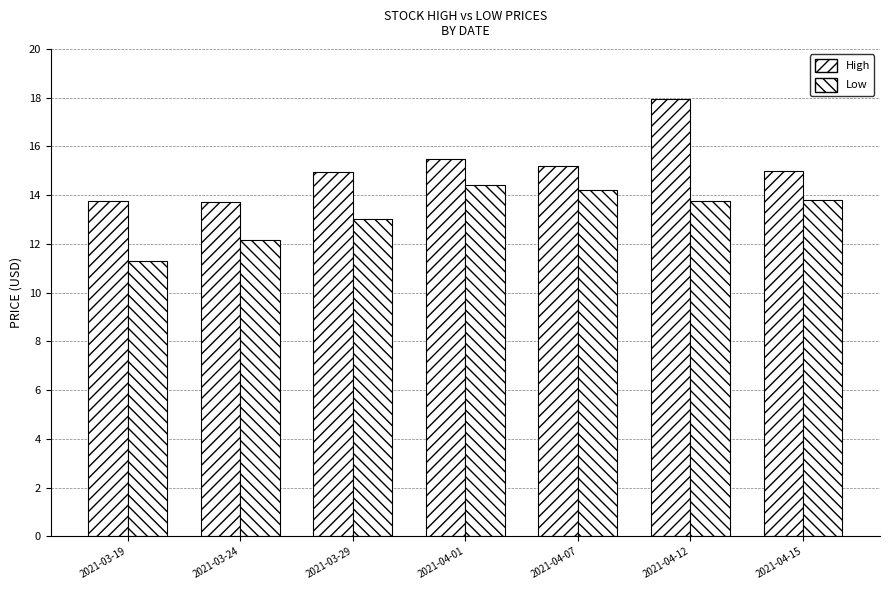

How many distinct data groups are displayed?

2